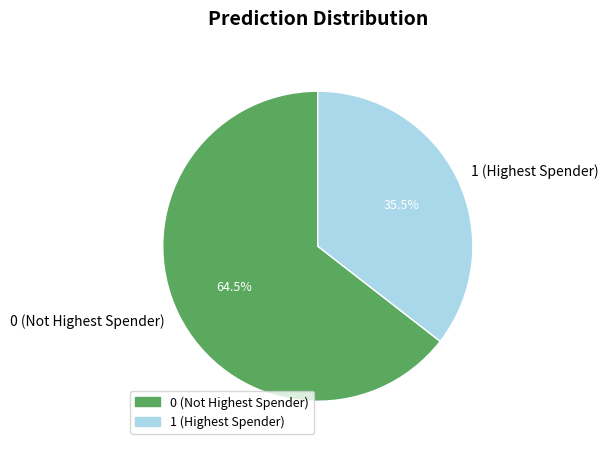

Count the number of slices in the pie.

2